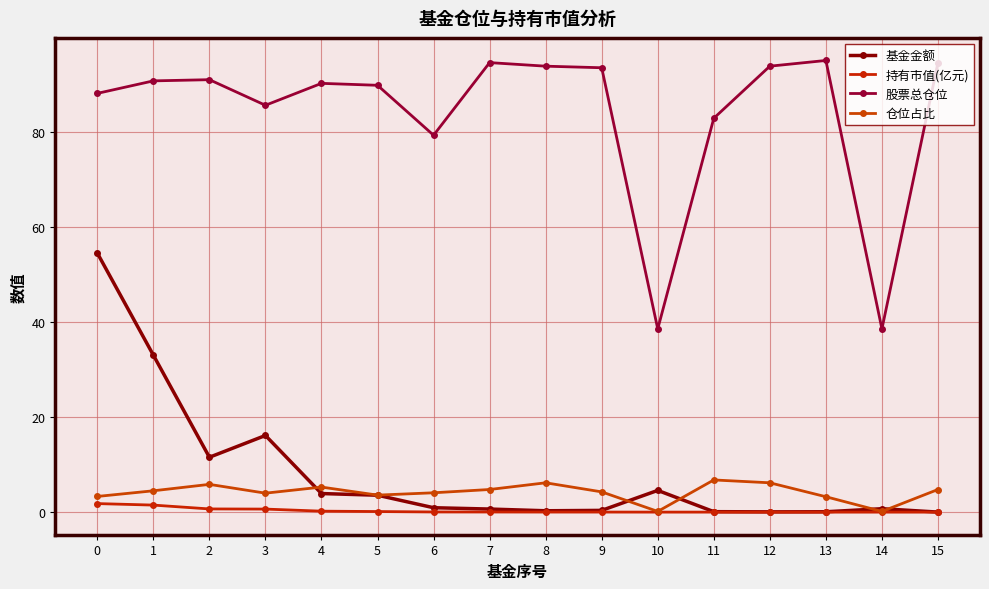

List the series in order of their peak value, highest first.

股票总仓位, 基金金额, 仓位占比, 持有市值(亿元)